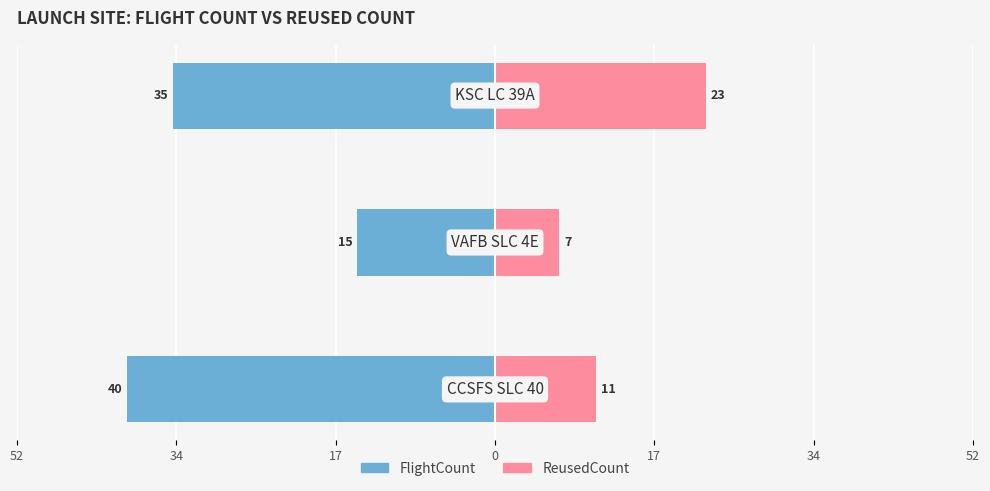

Reading left to right, extract all data points from this chart.

FlightCount: 52=-40	34=-15	17=-35
ReusedCount: 52=11	34=7	17=23